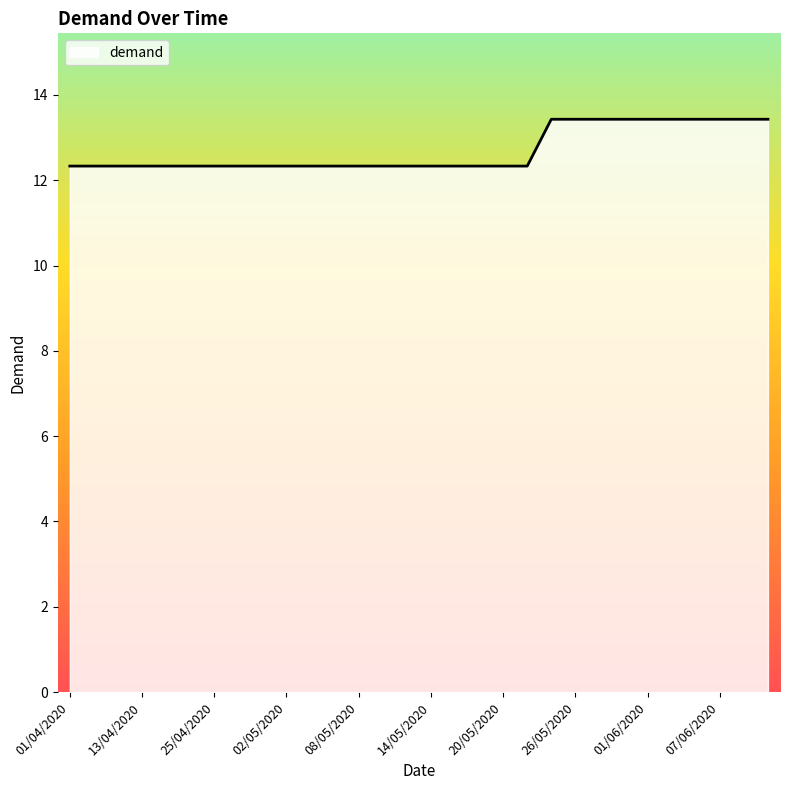

What is the difference between the maximum and second lowest values?

1.1